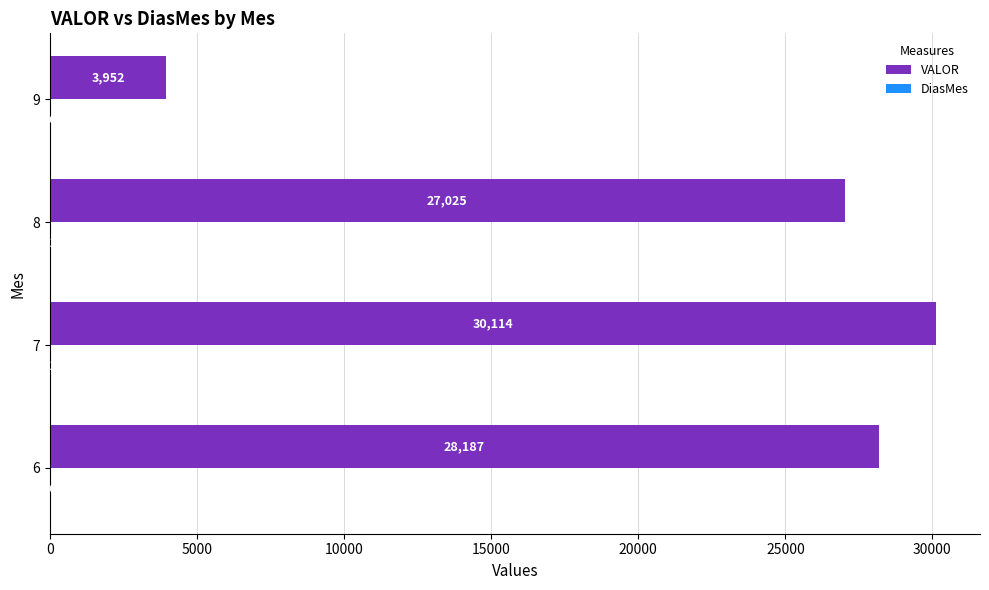

How many data points in VALOR are above 28186?

2